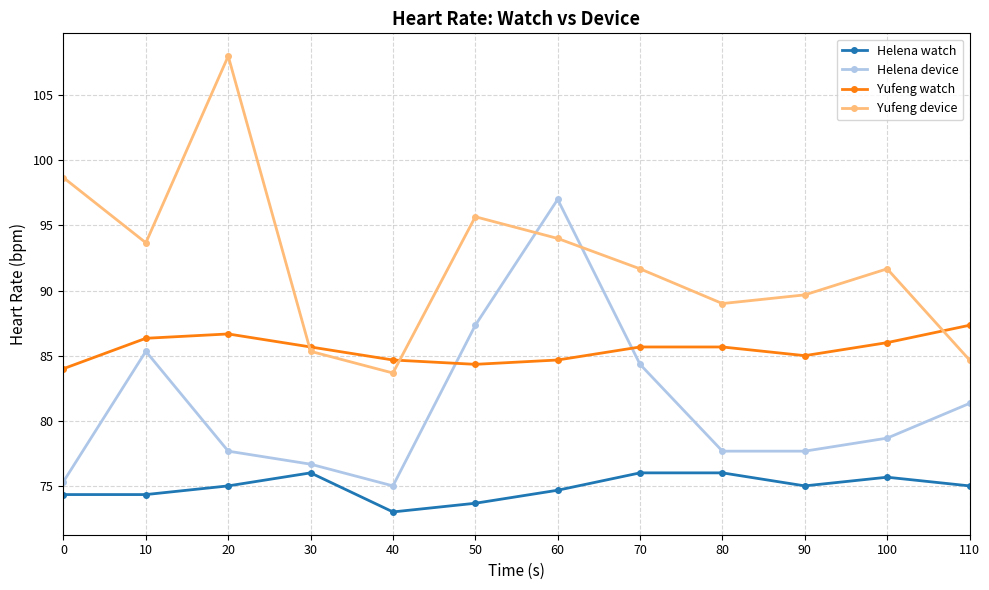

Which label corresponds to the largest value in the chart?

20